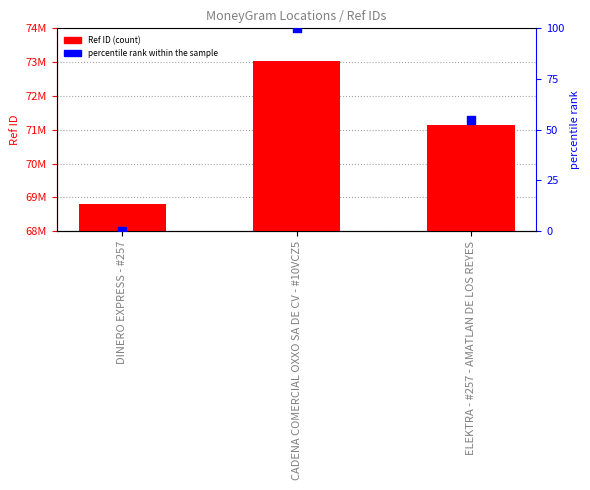

At which category is the sum across all series the highest?

CADENA COMERCIAL OXXO SA DE CV - #10VCZ5